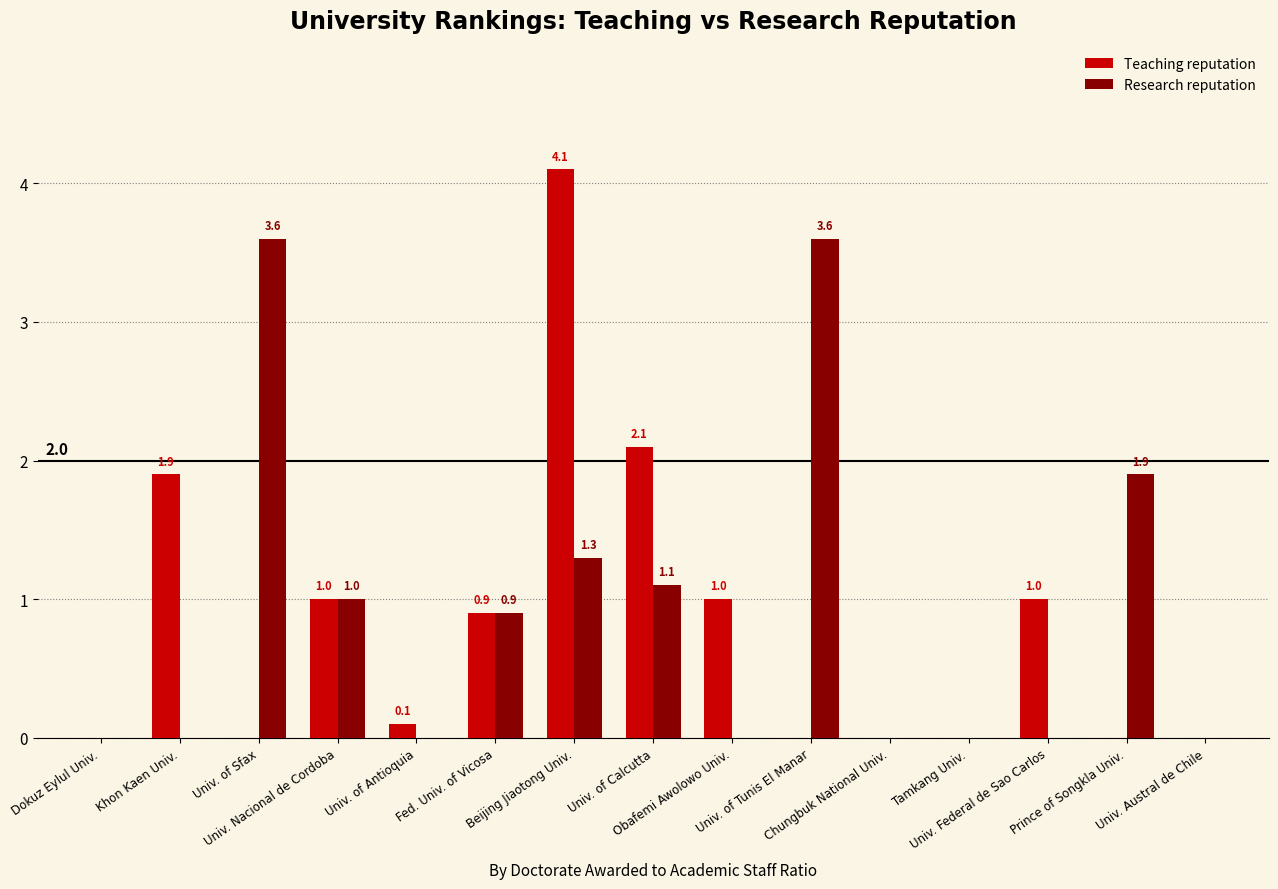

Reading right to left, transcribe all the data shown in this chart.

Teaching reputation: 0.0	0.0	1.0	0.0	0.0	0.0	1.0	2.1	4.1	0.9	0.1	1.0	0.0	1.9	0.0
Research reputation: 0.0	1.9	0.0	0.0	0.0	3.6	0.0	1.1	1.3	0.9	0.0	1.0	3.6	0.0	0.0